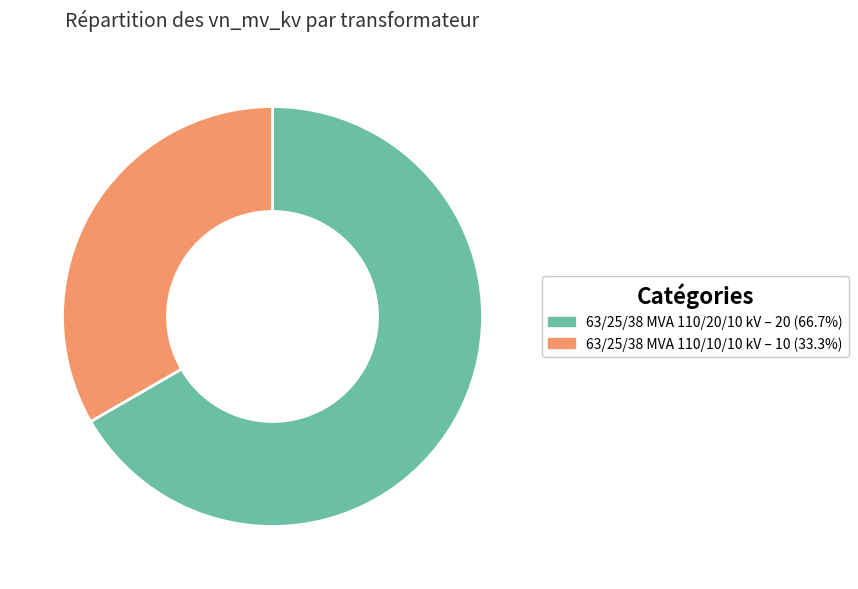

Which category has the biggest portion of the pie?

63/25/38 MVA 110/20/10 kV